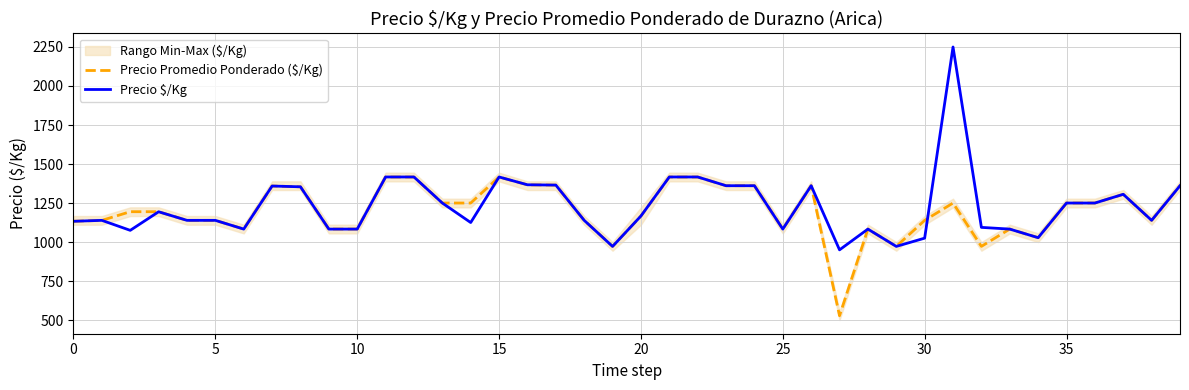

Reading right to left, what are all the values shown in this chart?

Precio Promedio Ponderado ($/Kg): 1361.1	1138.9	1305.6	1250.0	1250.0	1027.8	1083.3	972.2	1250.0	1138.9	972.2	1083.3	527.8	1361.1	1083.3	1361.1	1361.1	1416.7	1416.7	1166.7	972.2	1138.9	1365.1	1366.7	1416.7	1250.0	1250.0	1416.7	1416.7	1083.3	1083.3	1354.2	1359.1	1083.3	1138.9	1138.9	1194.4	1194.4	1138.9	1133.3
Precio $/Kg: 1361.0	1139.0	1306.0	1250.0	1250.0	1028.0	1083.0	1094.0	2250.0	1025.0	972.0	1083.0	950.0	1361.0	1083.0	1361.0	1361.0	1417.0	1417.0	1167.0	972.0	1139.0	1365.0	1367.0	1417.0	1125.0	1250.0	1417.0	1417.0	1083.0	1083.0	1354.0	1359.0	1083.0	1139.0	1139.0	1194.0	1075.0	1139.0	1133.0